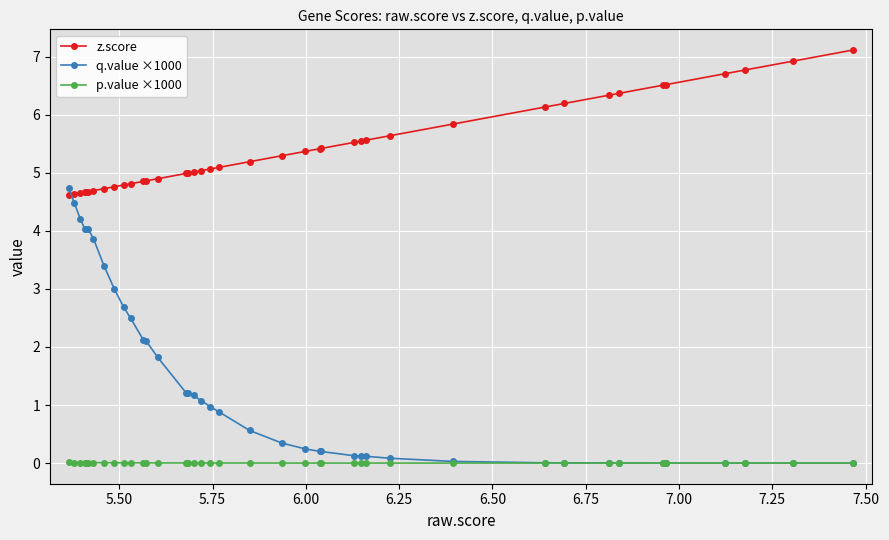

What is the difference between the second highest and minimum values in the q.value ×1000 series?

4.5